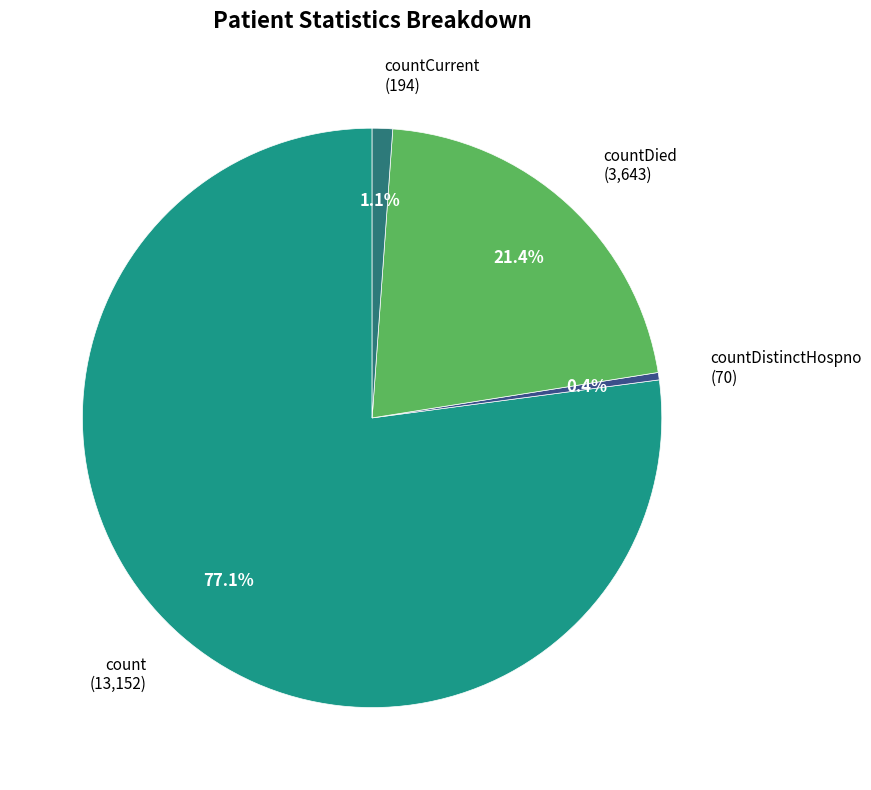

How many segments does this pie chart have?

4